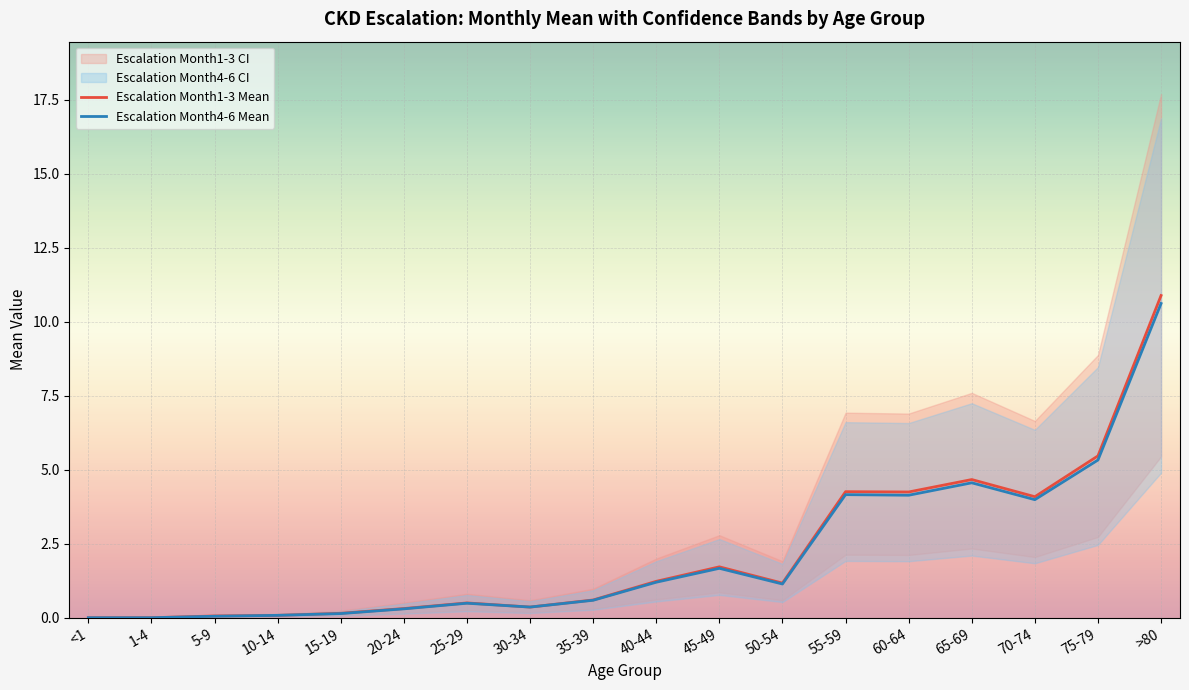

True or false: Escalation Month4-6 Mean and Escalation Month1-3 Mean cross at least once.

False